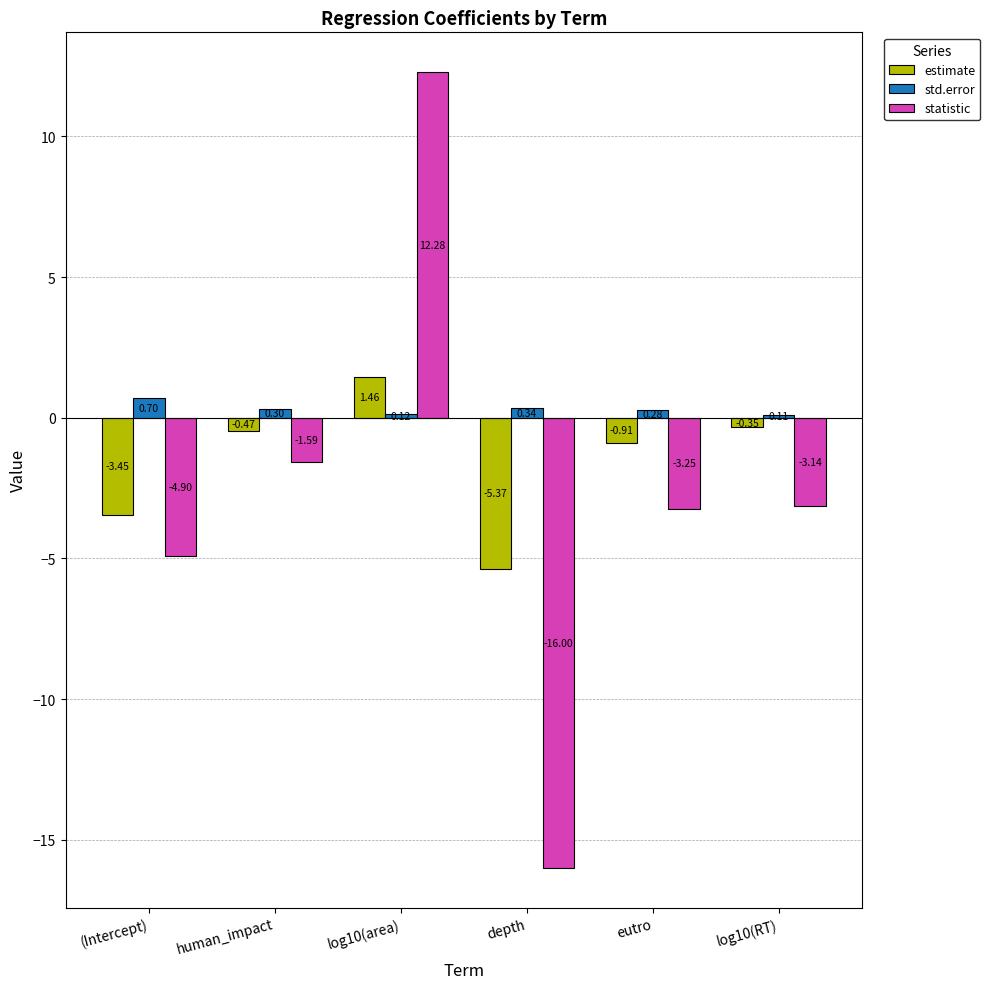

Which series has the largest total across all categories?

std.error